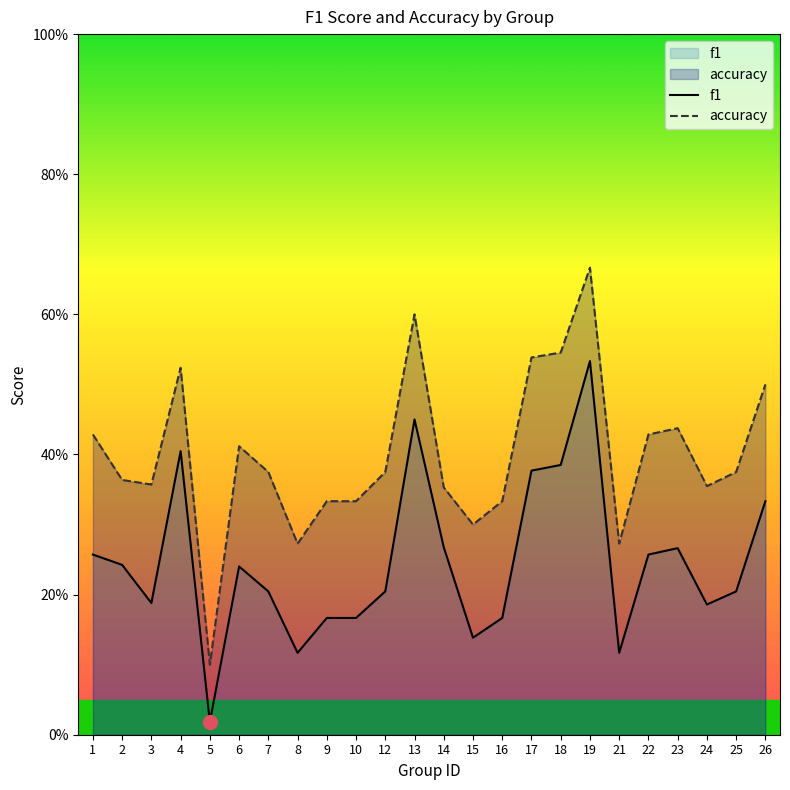

Which category has the lowest value in the accuracy series?

5